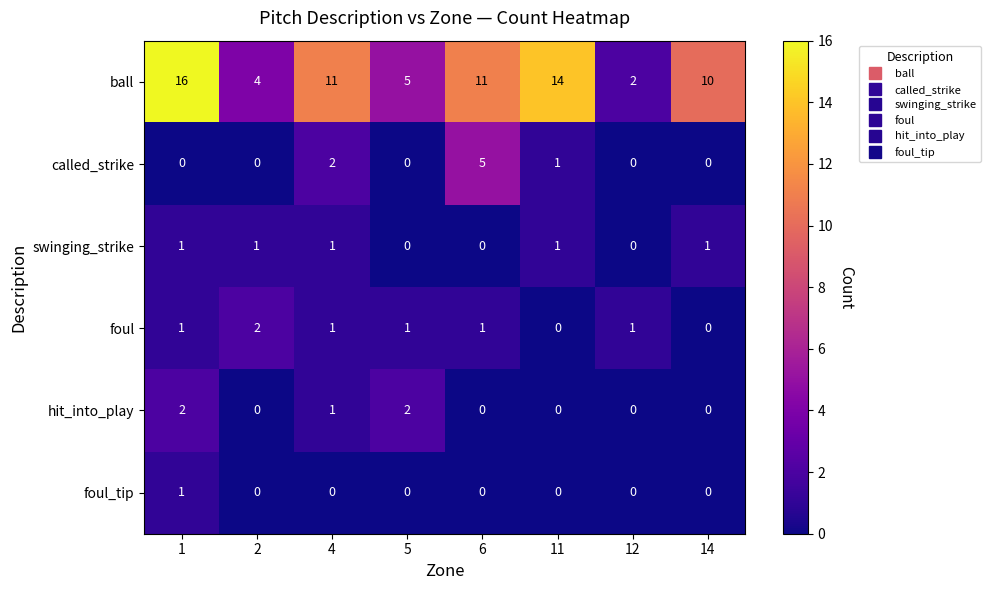

What is the total value across all series at 2?

7